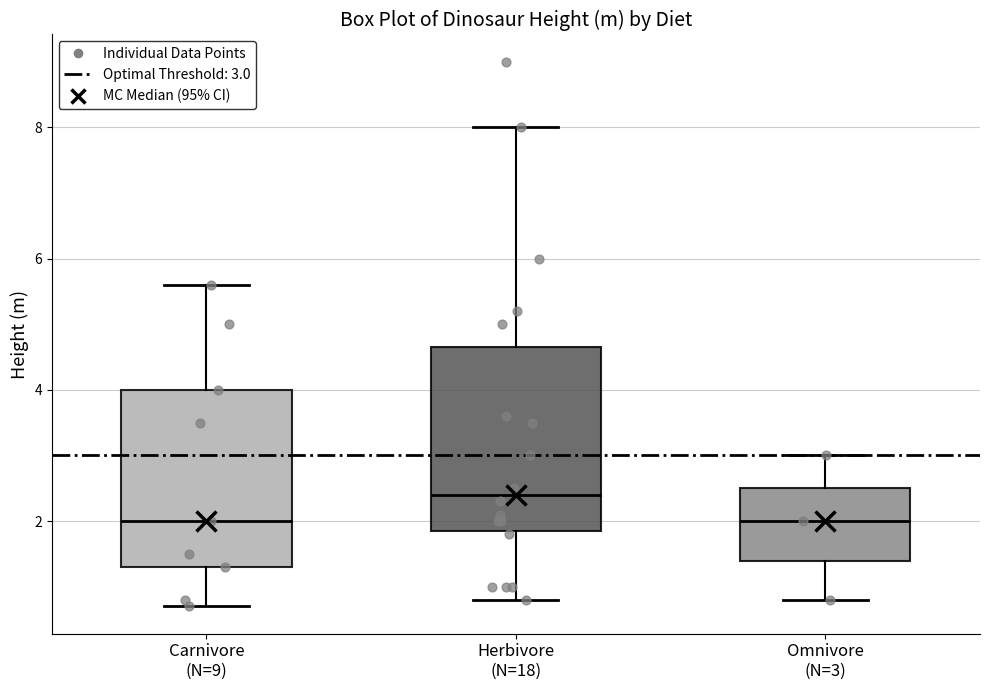

Where does the lower whisker of the box for Herbivore (N=18) end on the y-axis? The values are not printed on the chart, so give them approximately, as read against the axis.

0.8